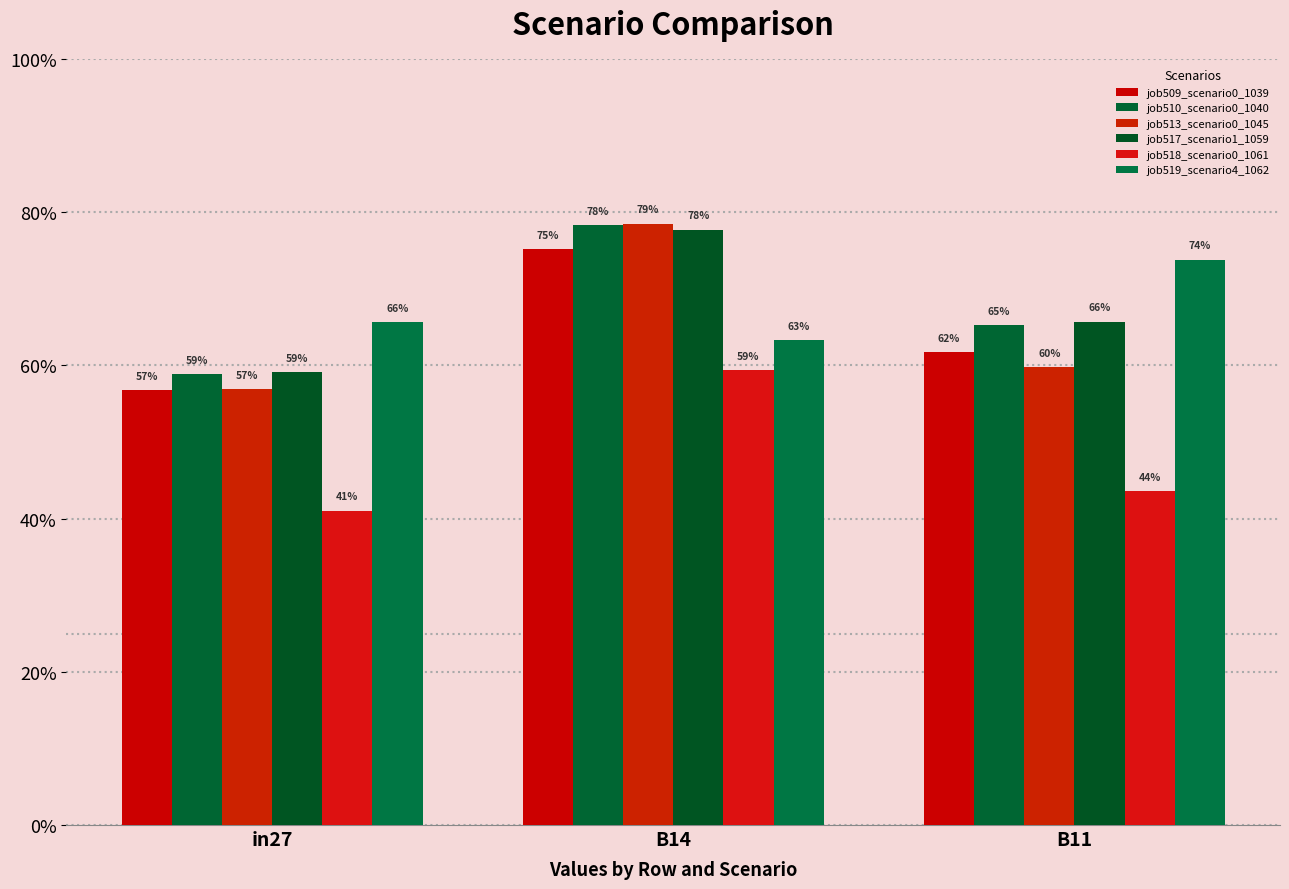

What are all the series names shown in the legend?

job509_scenario0_1039, job510_scenario0_1040, job513_scenario0_1045, job517_scenario1_1059, job518_scenario0_1061, job519_scenario4_1062